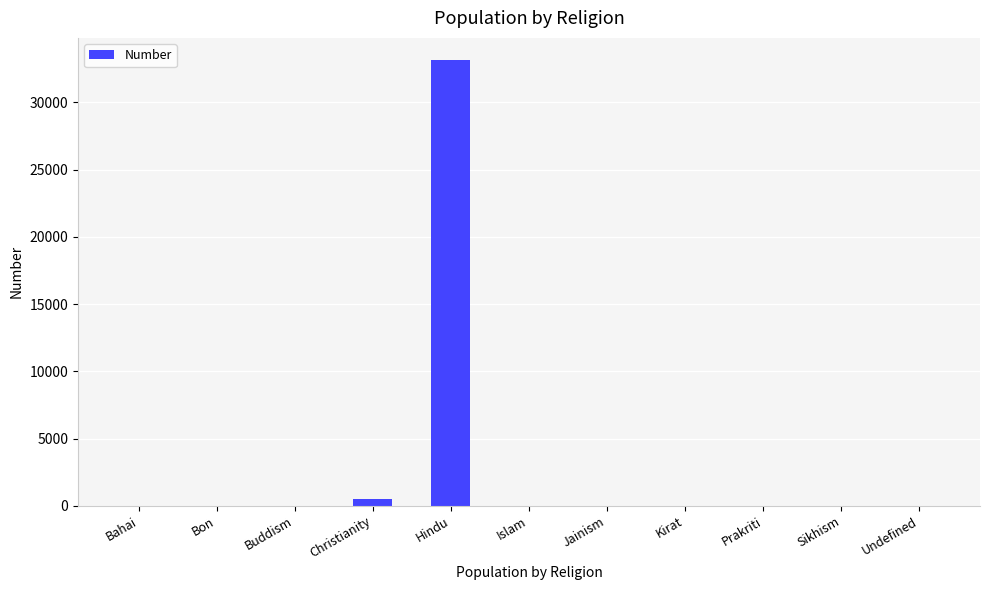

The chart shows a value of 0 at Kirat. True or false?

True